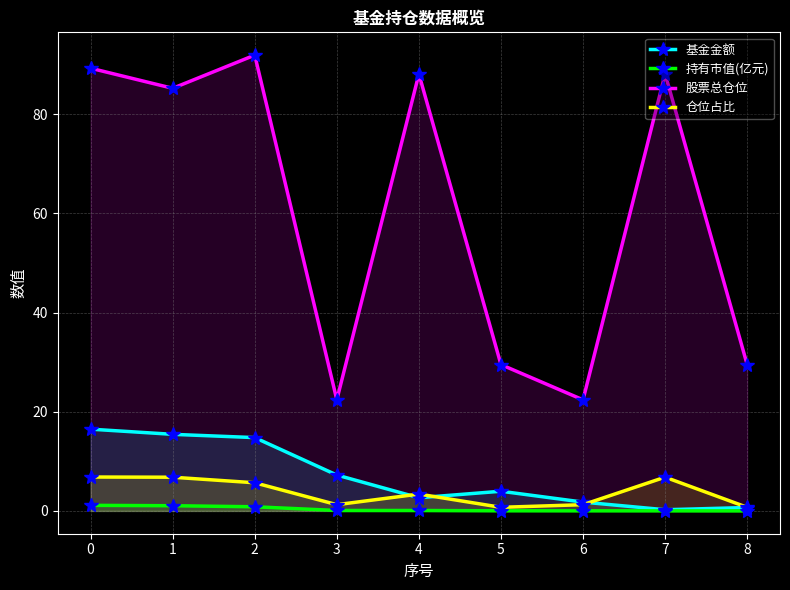

What is the difference between the highest and lowest values at 1?

84.2